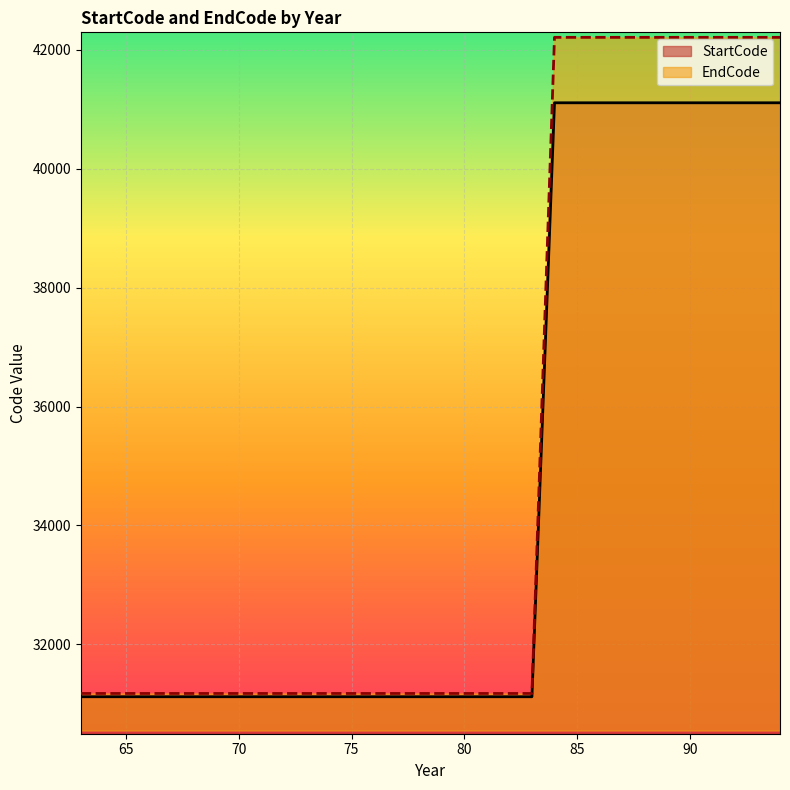

What is the lowest value of the EndCode series?

31172